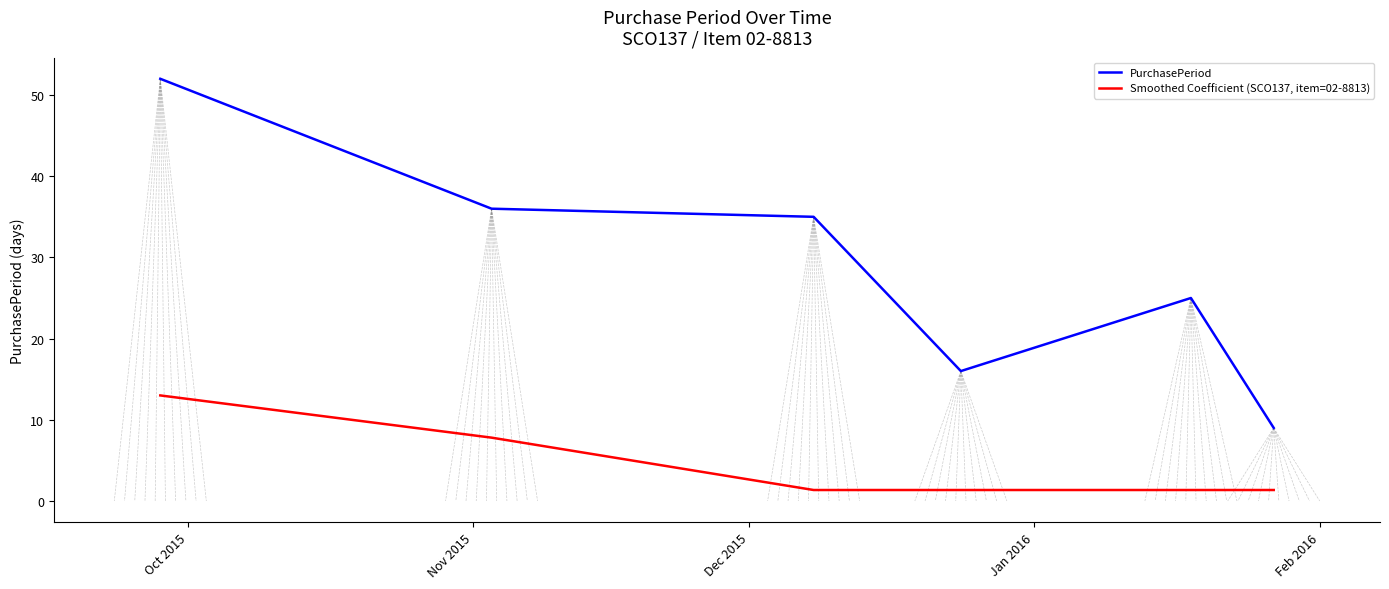

Which series has the largest total across all categories?

PurchasePeriod